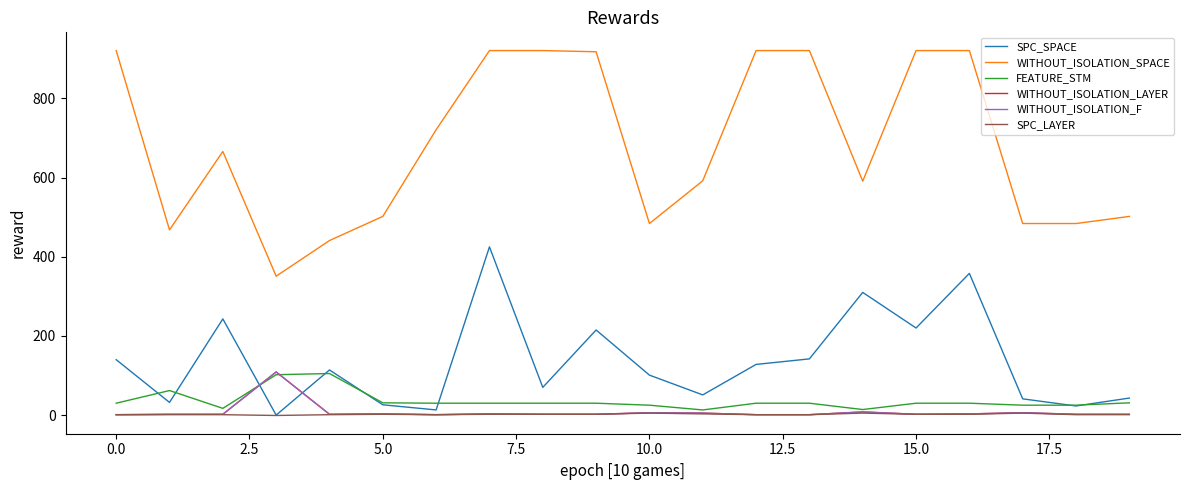

True or false: WITHOUT_ISOLATION_F and WITHOUT_ISOLATION_SPACE cross at least once.

False